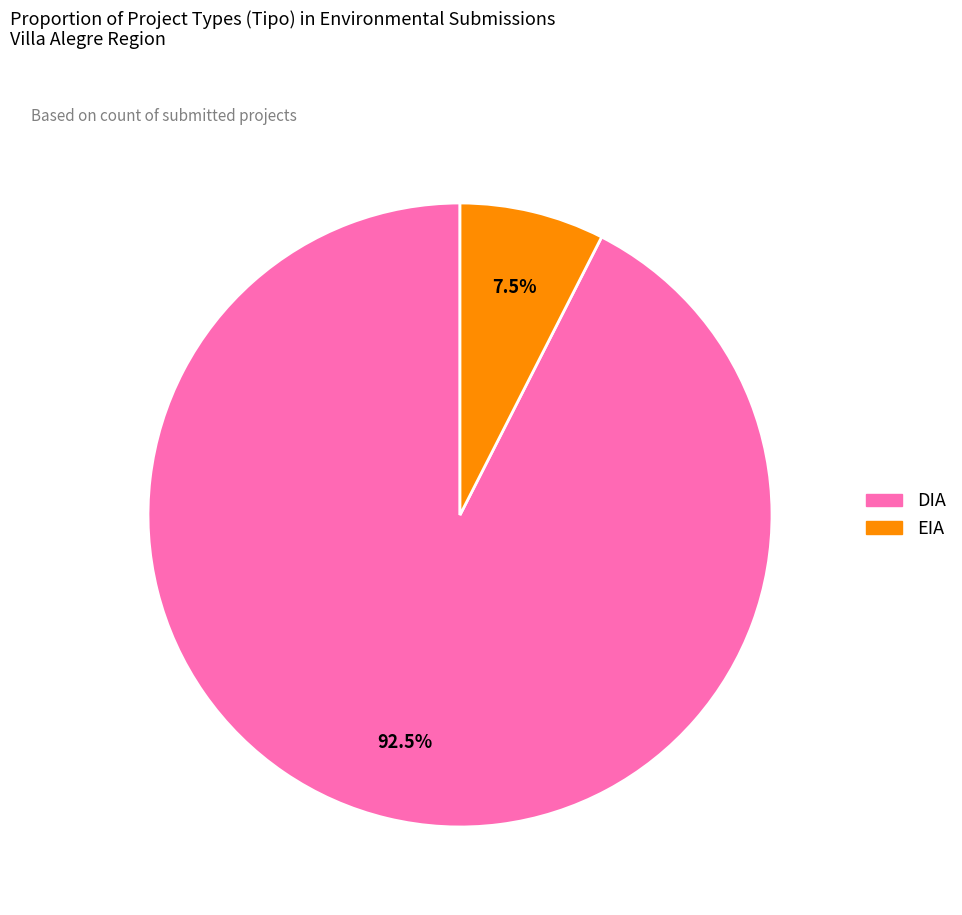

Is there a majority slice in this chart?

Yes